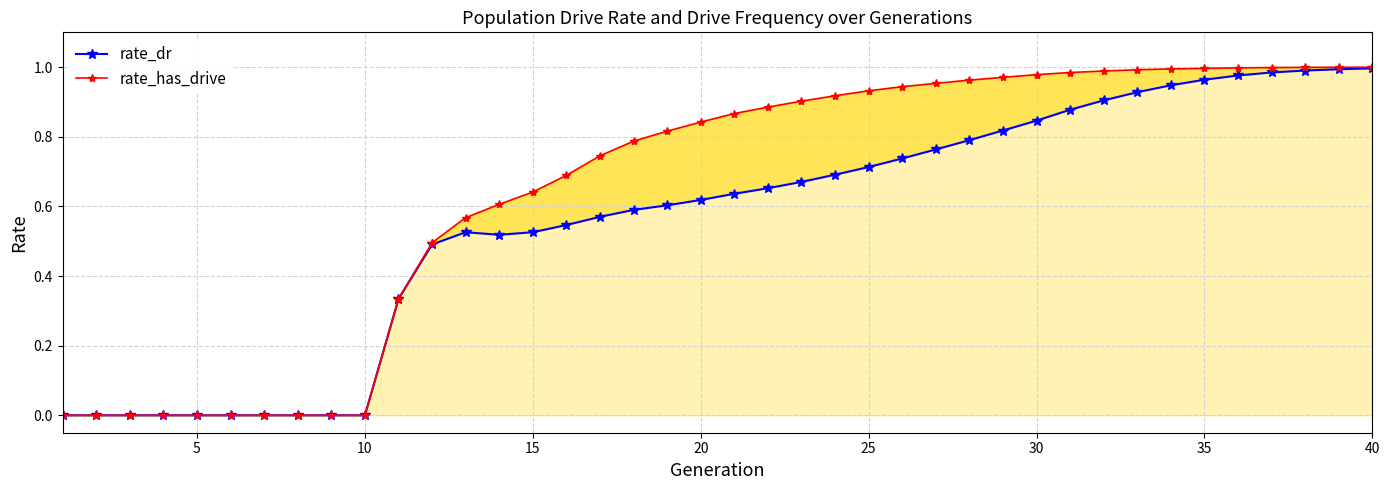

Rank the series at 25 from lowest to highest value.

rate_dr, rate_has_drive